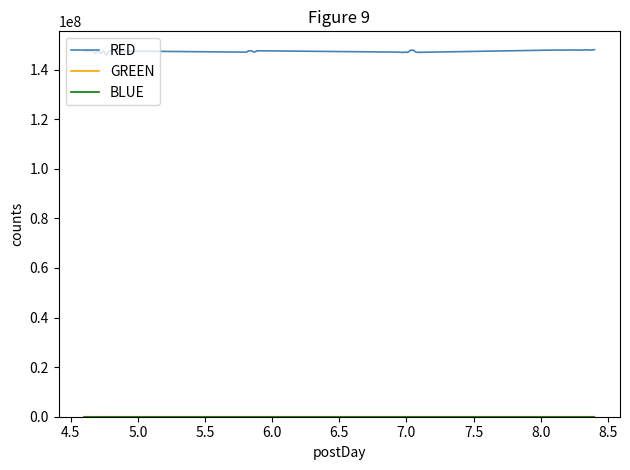

Which series has the largest total across all categories?

RED